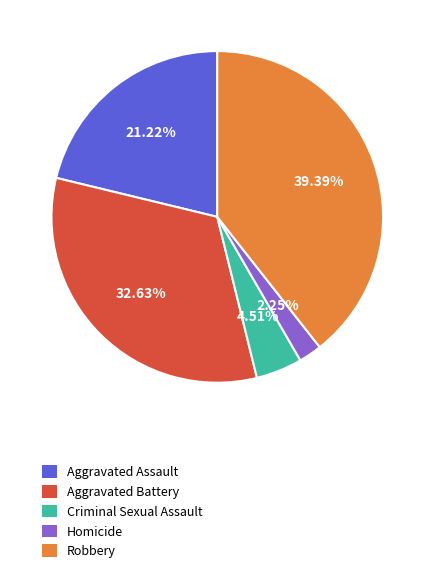

How many slices are in this pie chart?

5